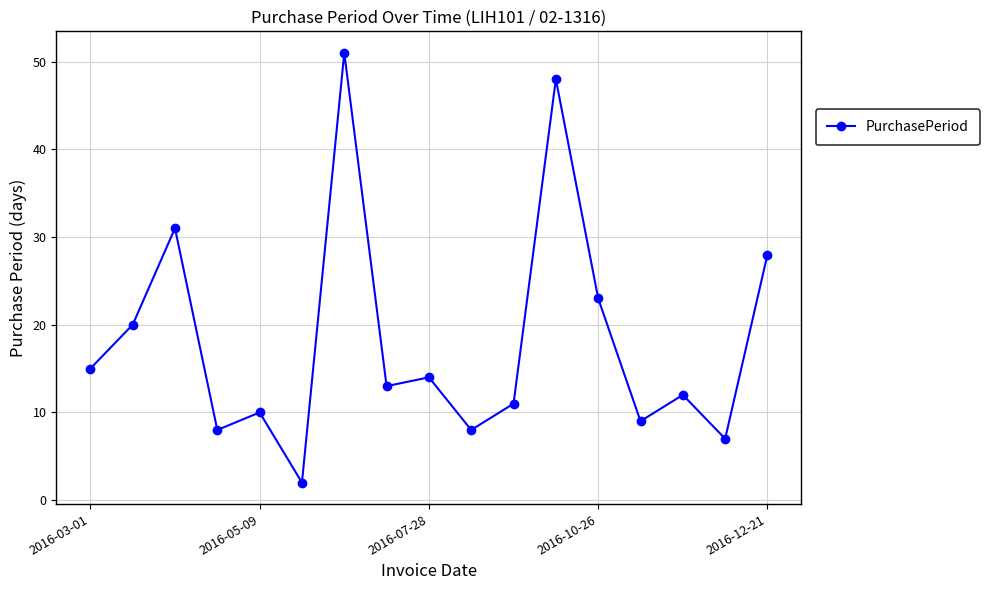

What is the greatest value displayed?

51